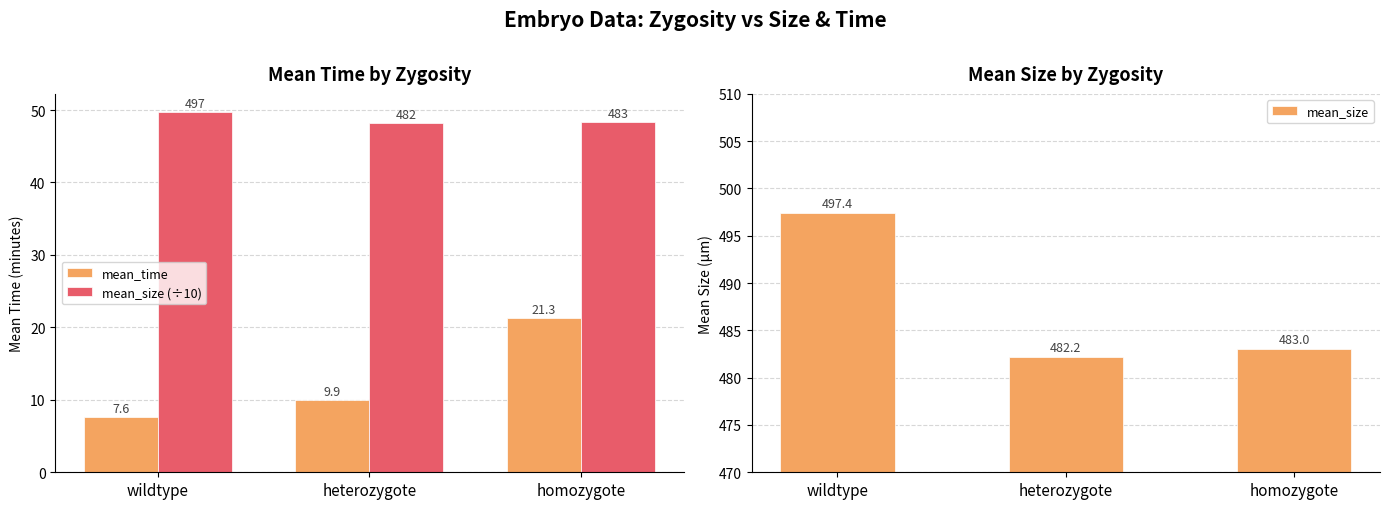

Does the chart contain stacked bars?

No